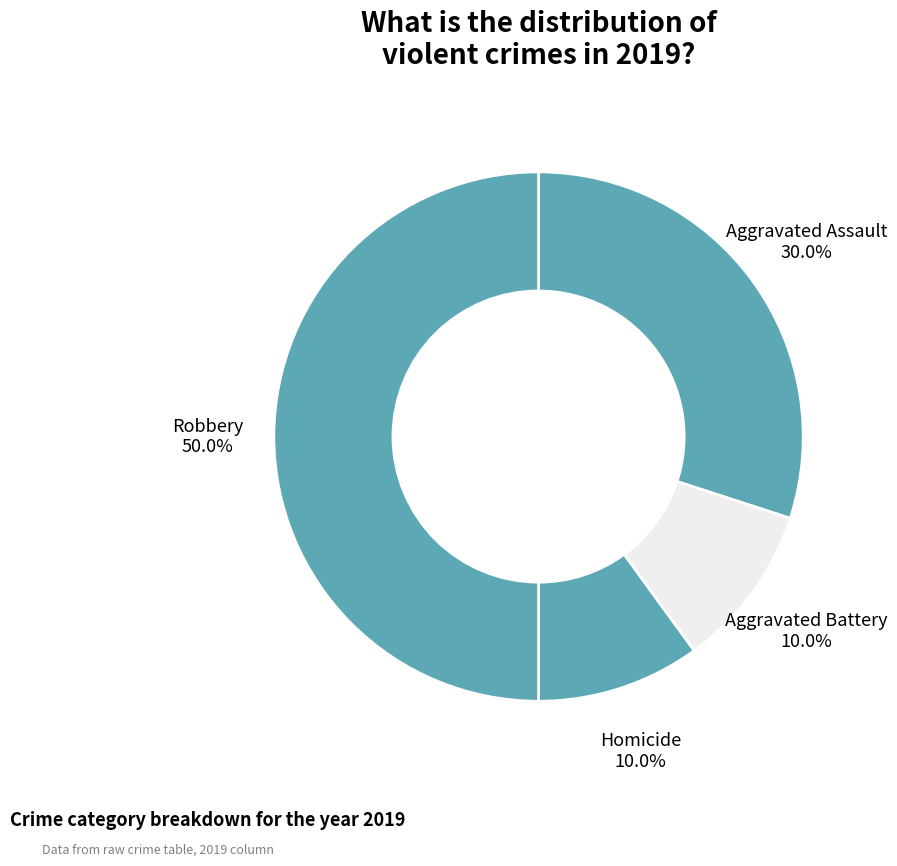

What percentage do Aggravated Battery and Aggravated Assault together represent?

40.0%